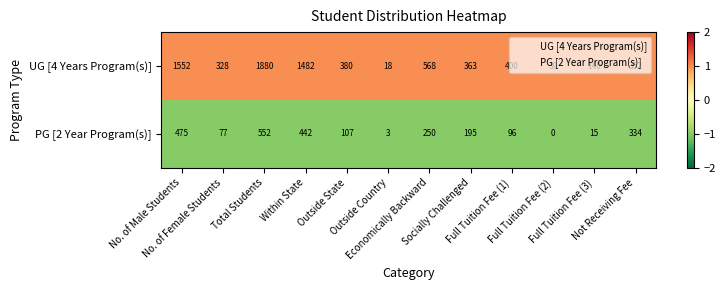

What is the highest value of the UG [4 Years Program(s)] series?

1880